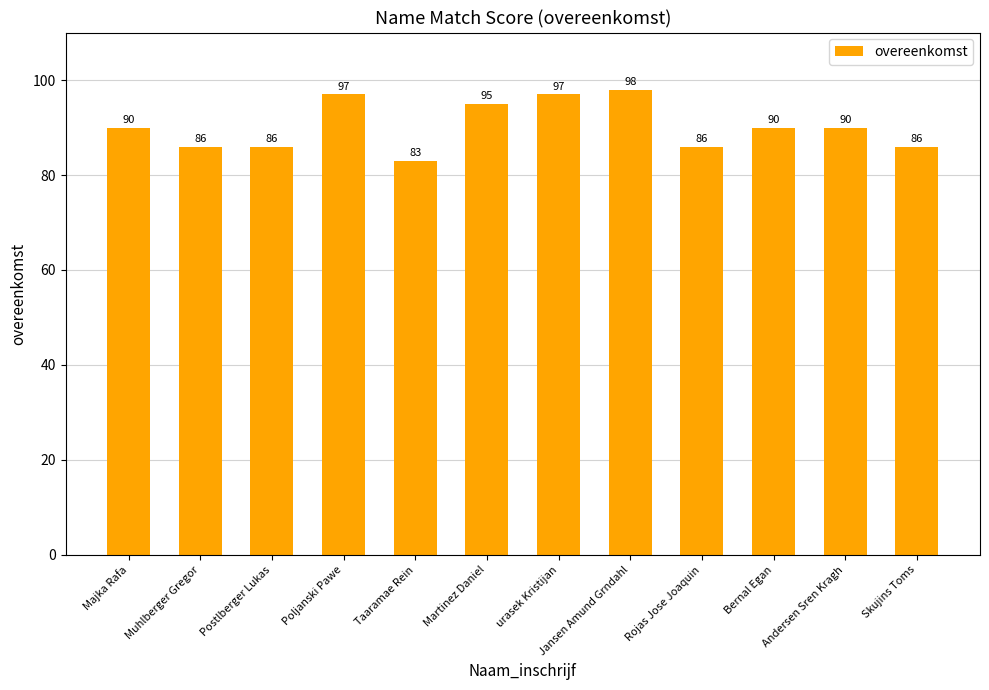

What is the ratio of the value at Rojas Jose Joaquin to the value at Postlberger Lukas?

1.0